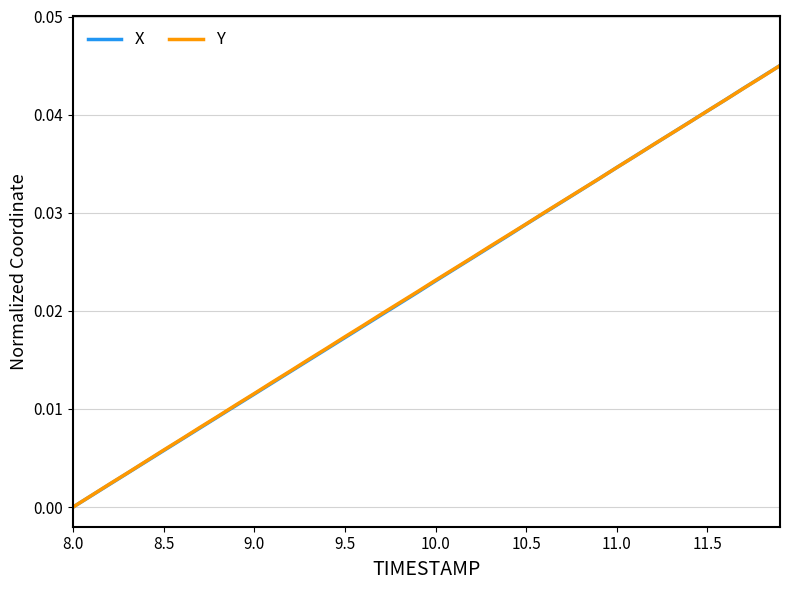

Which label corresponds to the smallest value in the chart?

8.0